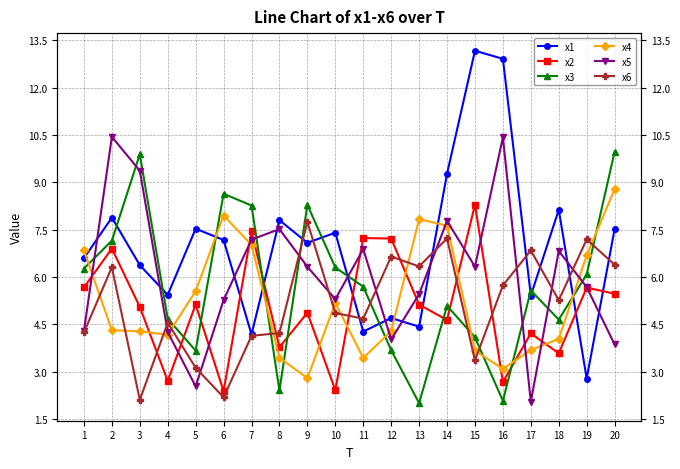

Is this an area chart (filled region under the line)?

No